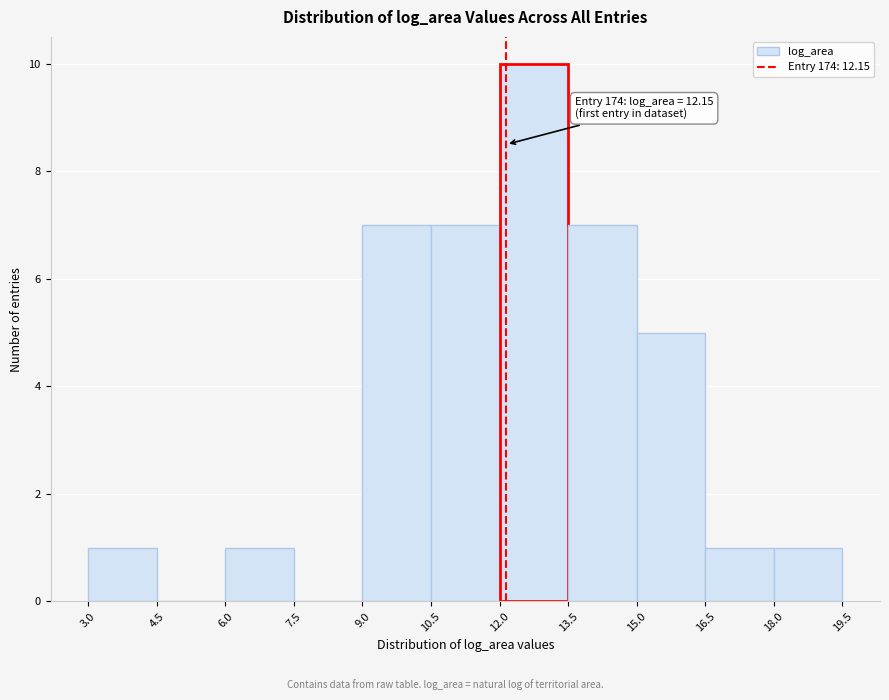

Over which range of the x-axis is the bar tallest?

12.0 to 13.5